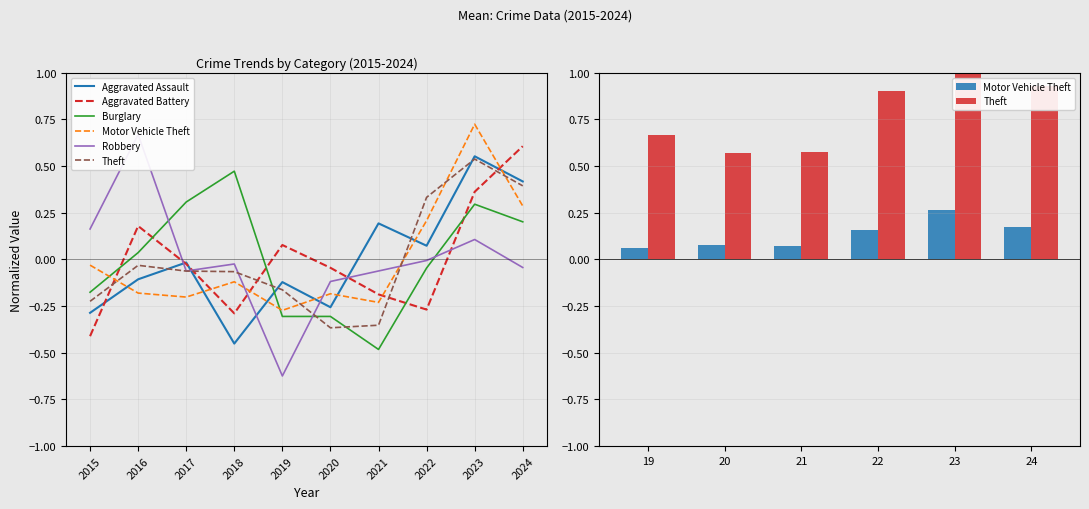

Count the number of categories in the chart.

10